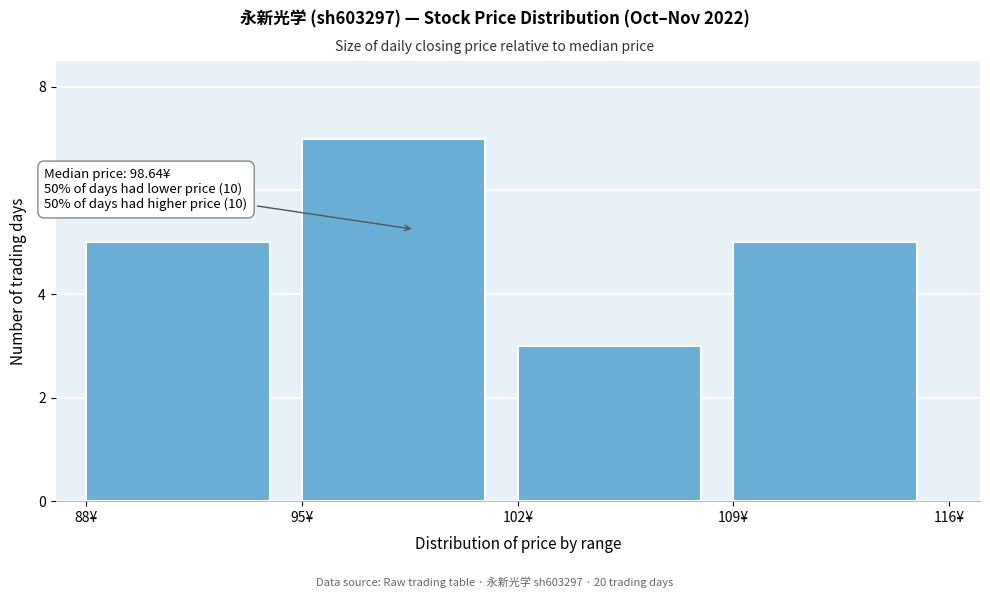

Which range on the x-axis has the tallest bar?

95 to 102